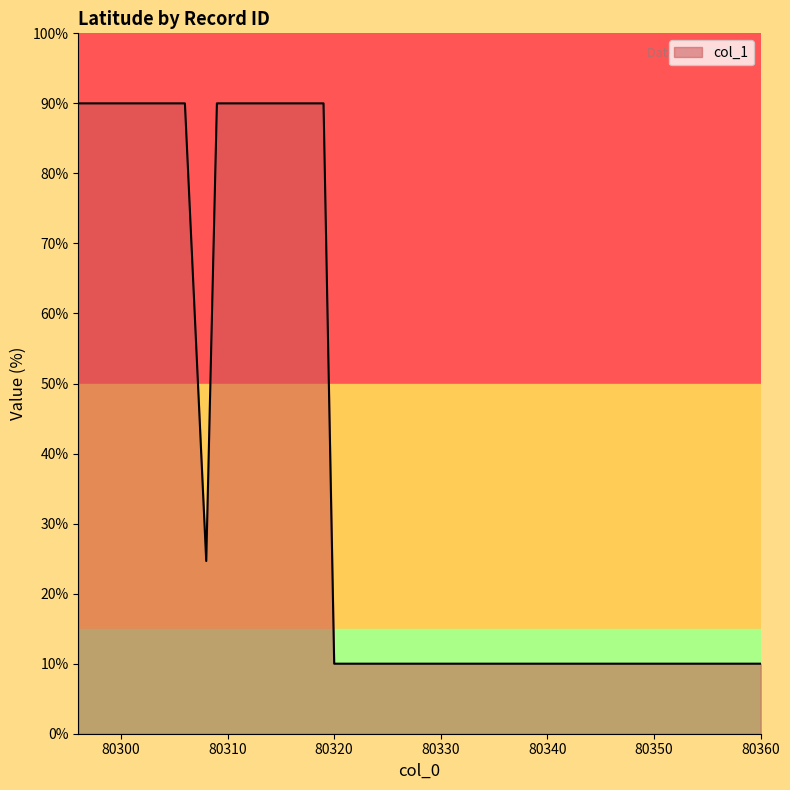

What is the difference between the maximum and minimum values?

80.0